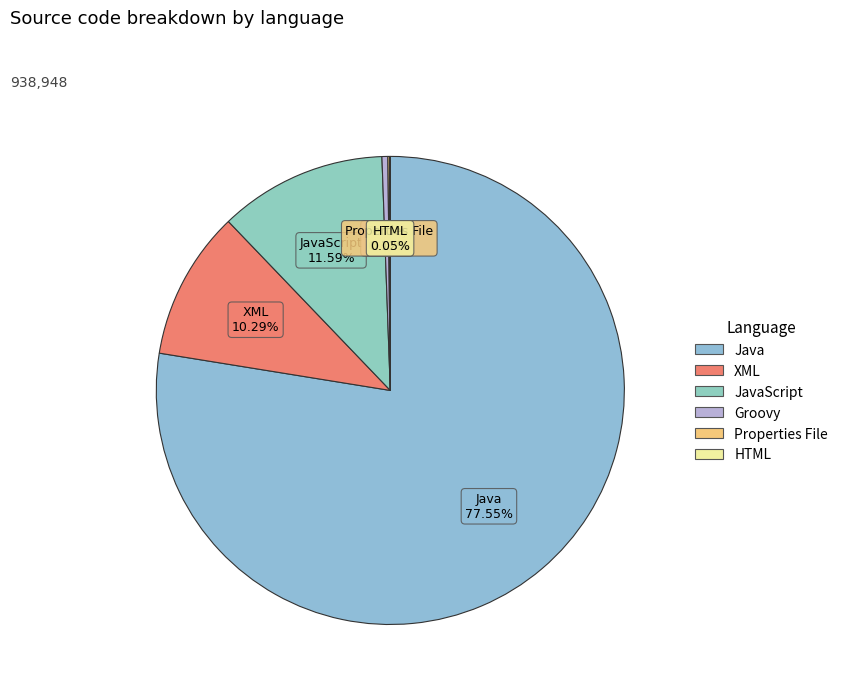

To the nearest percent, what is the difference between the largest and smallest slice percentages?

78%